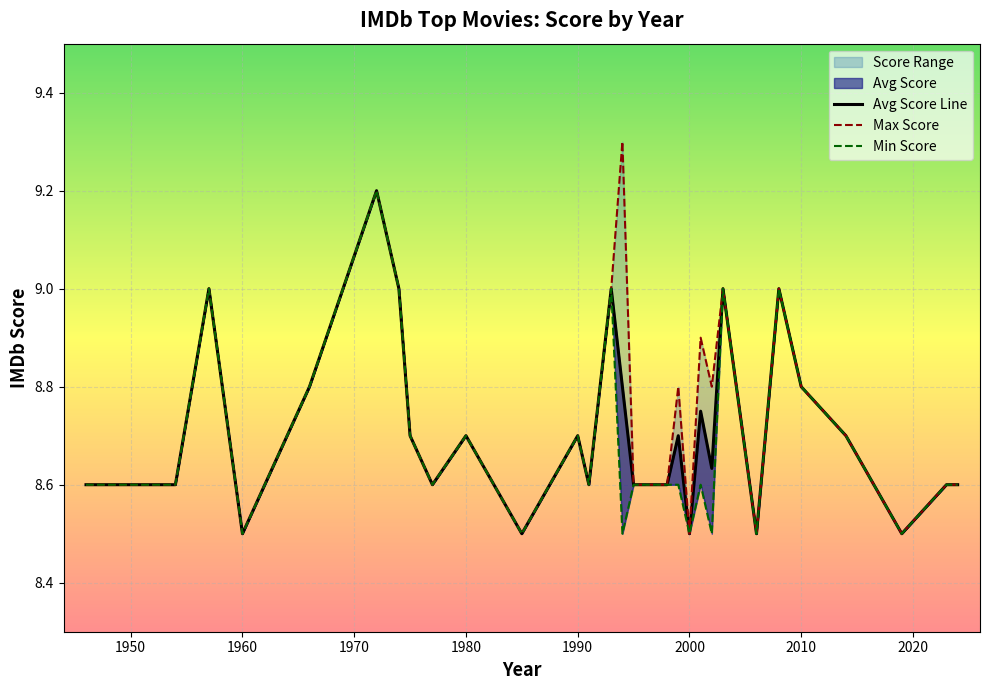

How many lines are shown in the chart?

3